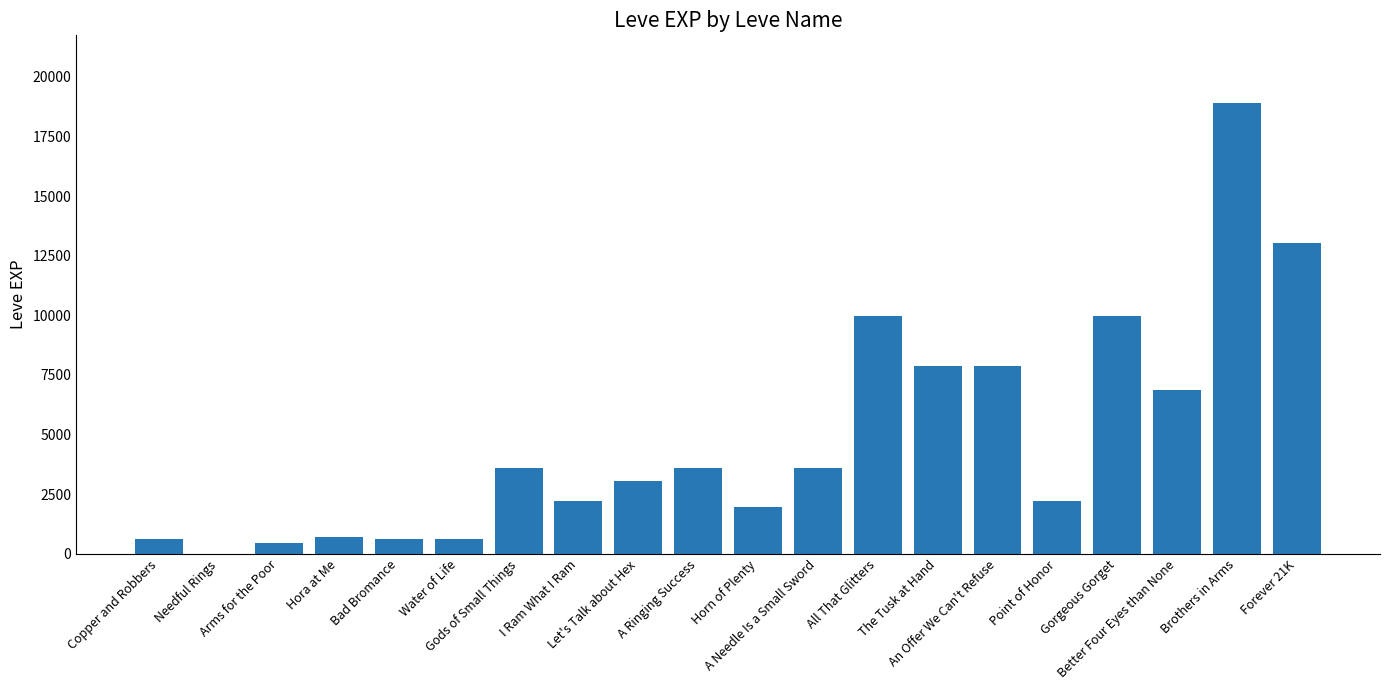

What is the greatest value displayed?

18910